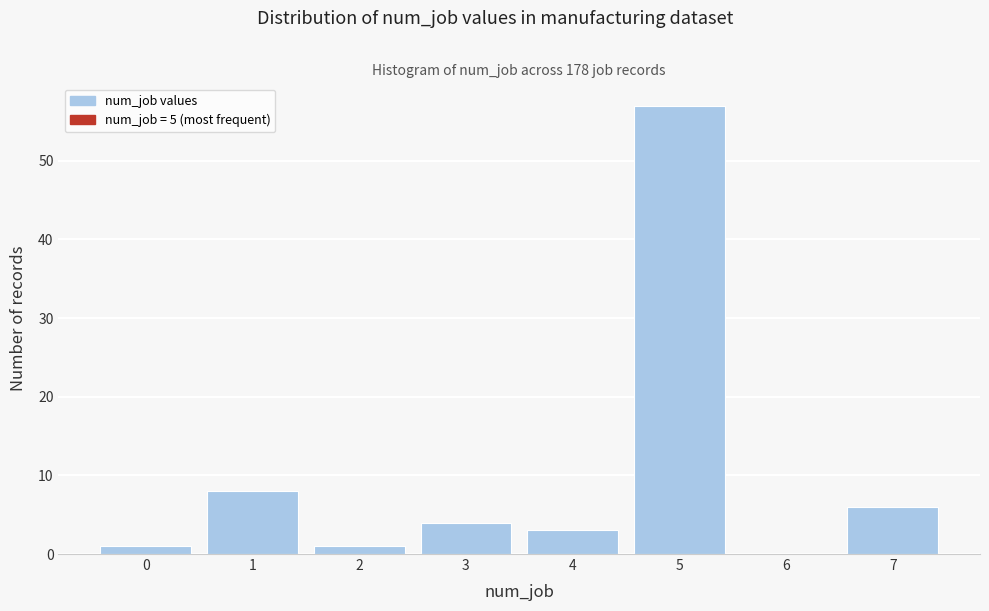

Reading left to right, what are all the values shown in this chart?

0=1	1=8	2=1	3=4	4=3	5=57	6=0	7=6